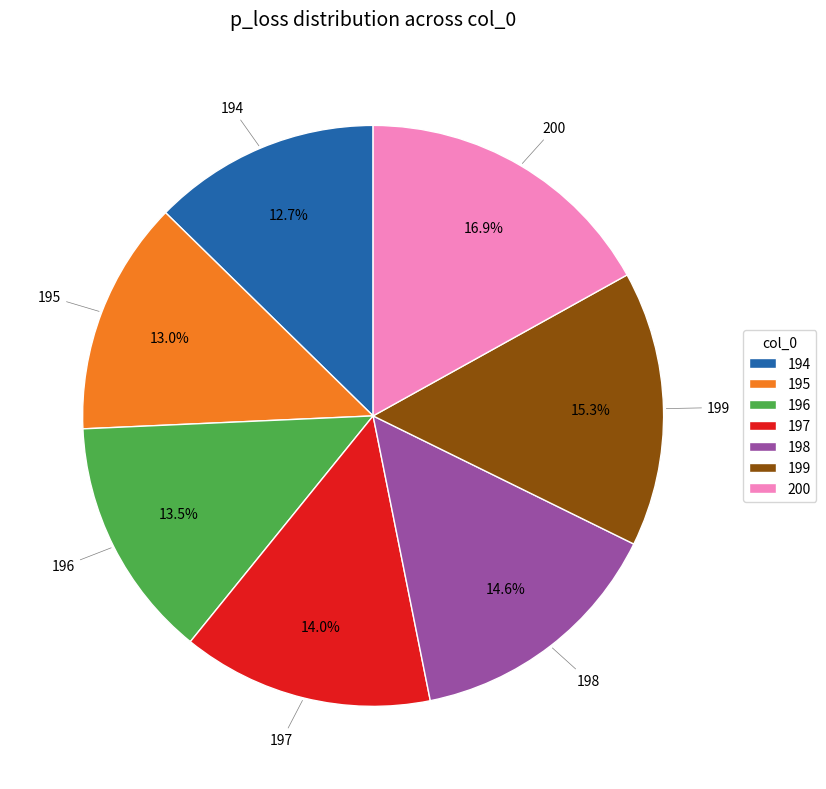

What percentage is NOT represented by 194?

87.3%